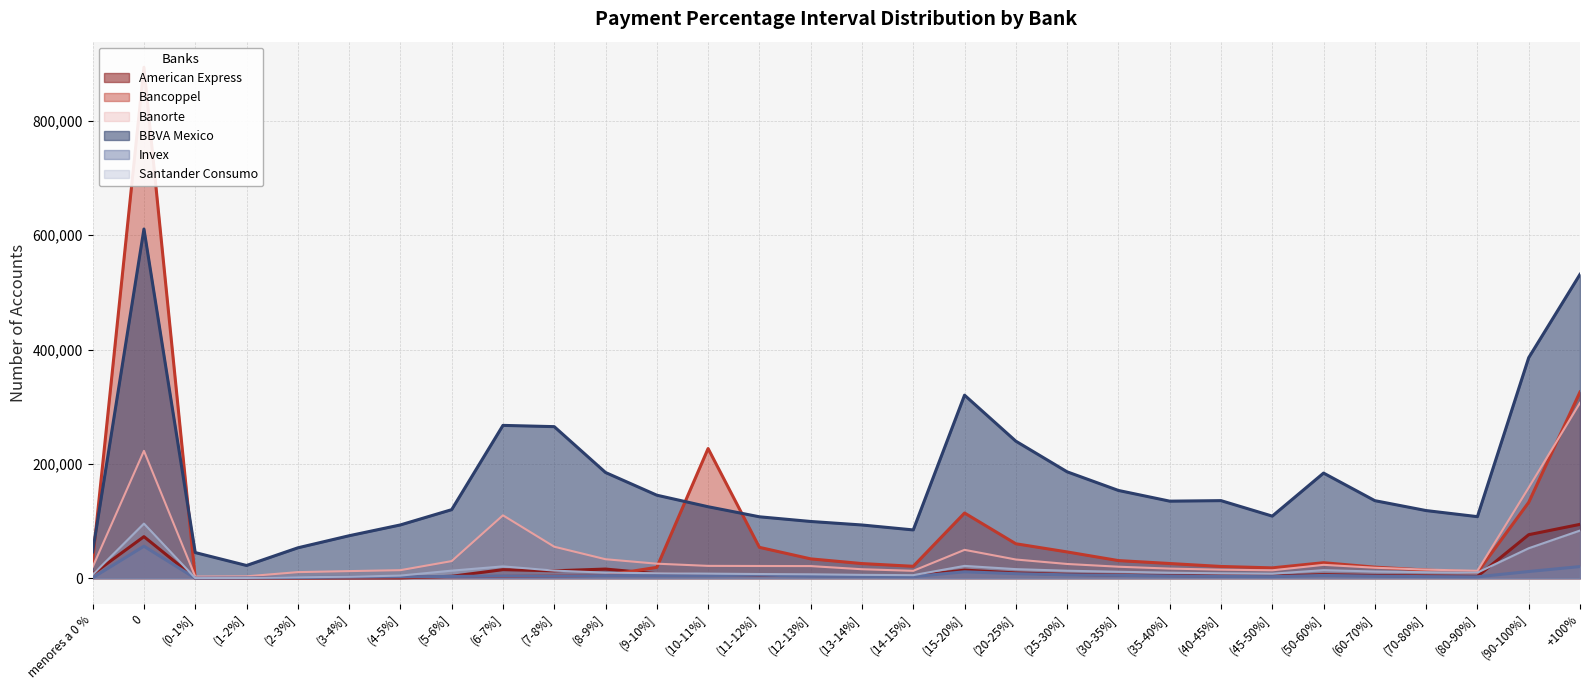

How many interior local valleys does the Bancoppel series have?

4